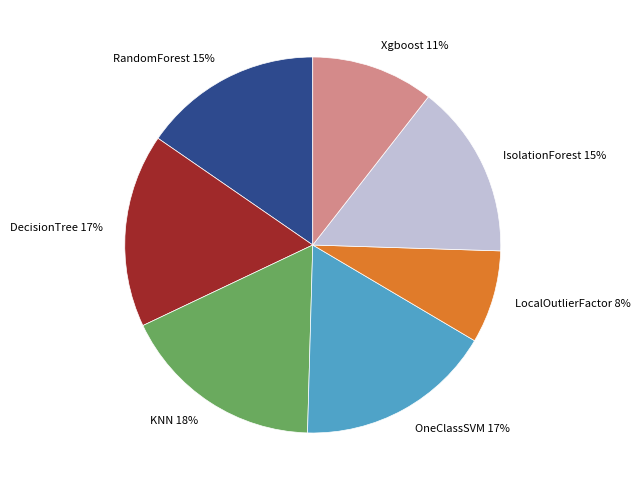

To the nearest percent, what percentage of the pie is IsolationForest?

15%